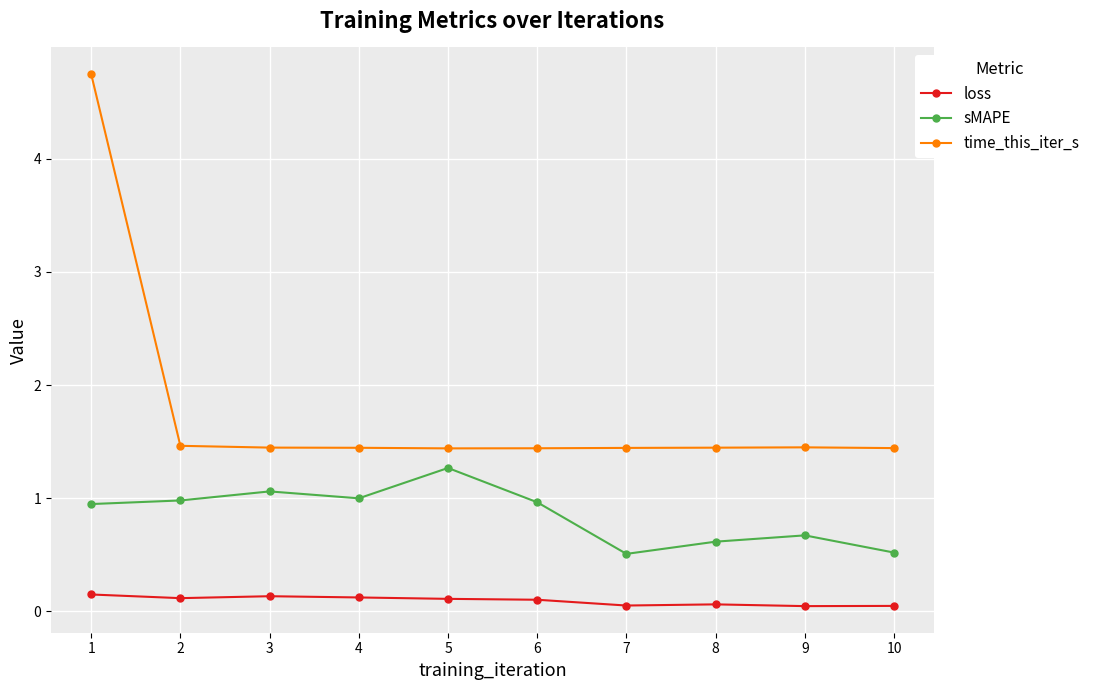

Is it true that time_this_iter_s equals 1.4 at 9?

True